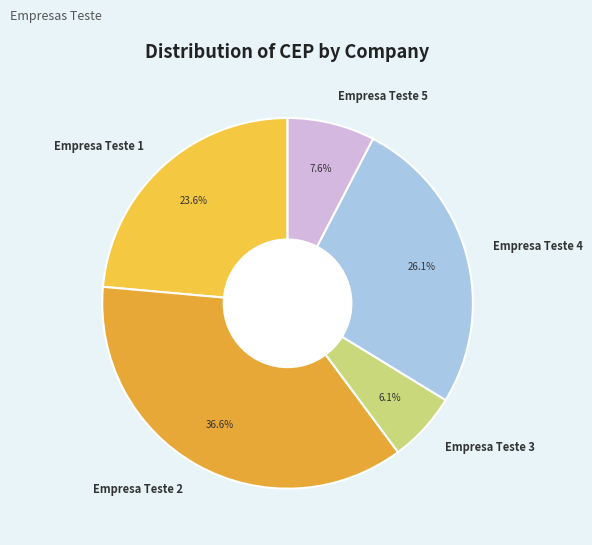

To the nearest percent, what is the combined percentage of Empresa Teste 1 and Empresa Teste 2?

60%